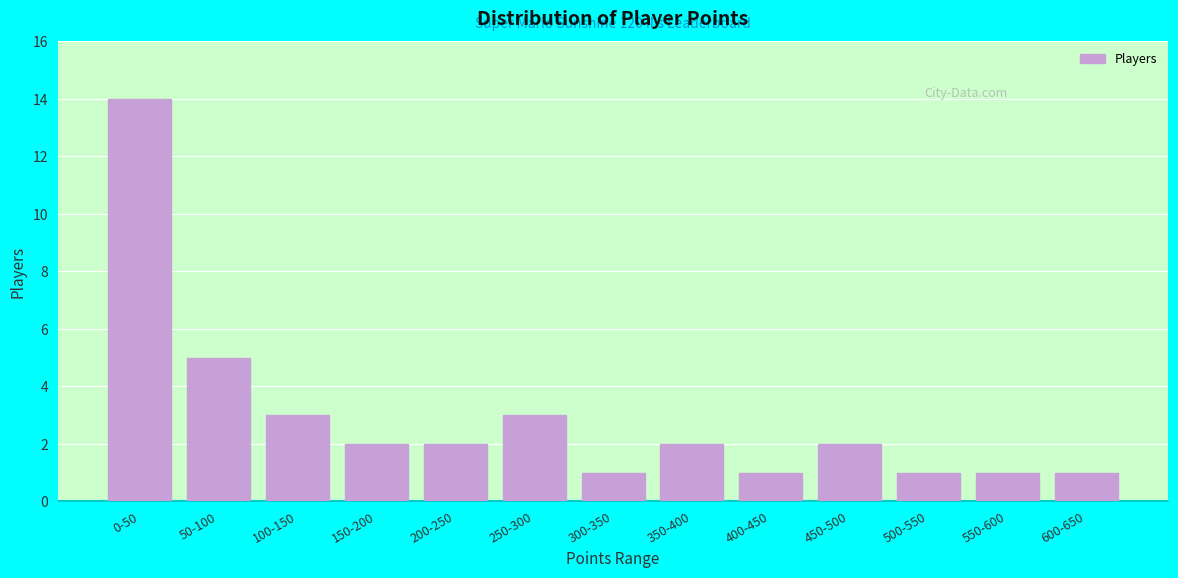

Reading left to right, list all the values displayed in this chart.

14	5	3	2	2	3	1	2	1	2	1	1	1